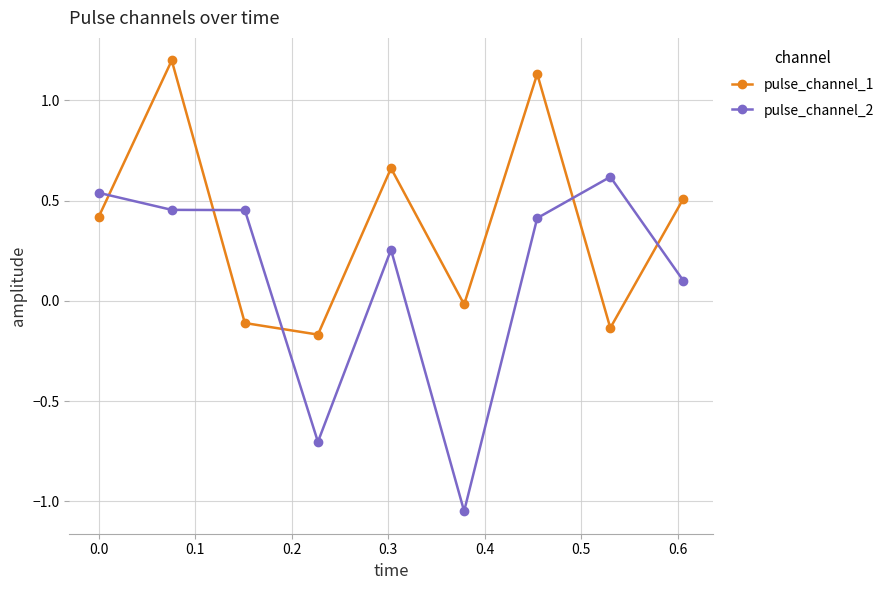

How many interior local peaks does the pulse_channel_1 series have?

3